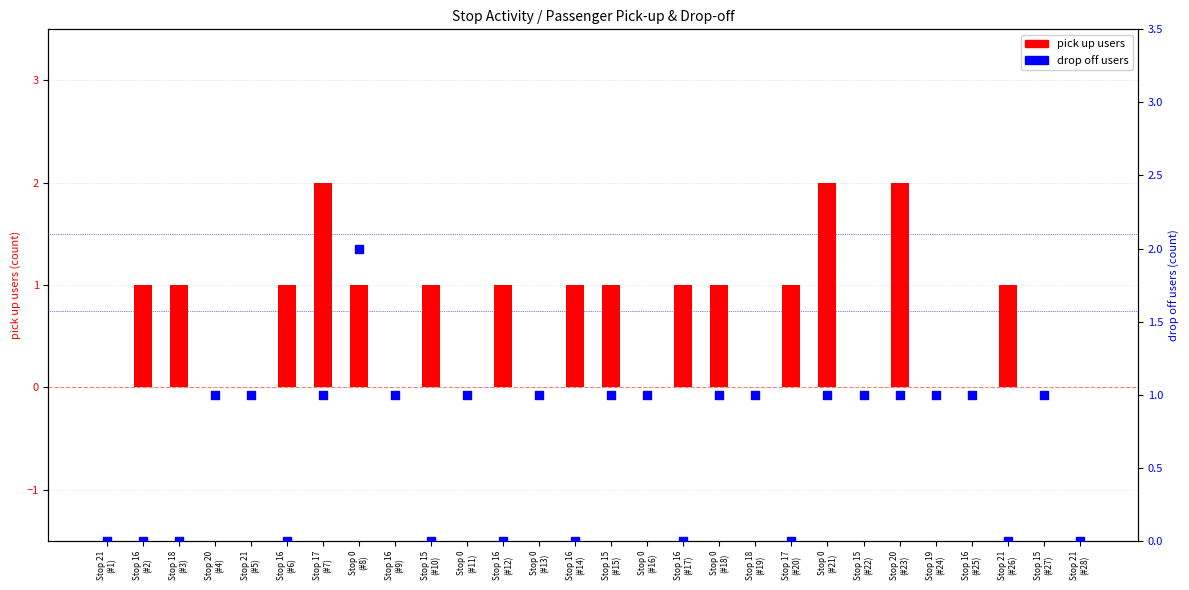

Which series reaches the minimum Y coordinate?

pick up users